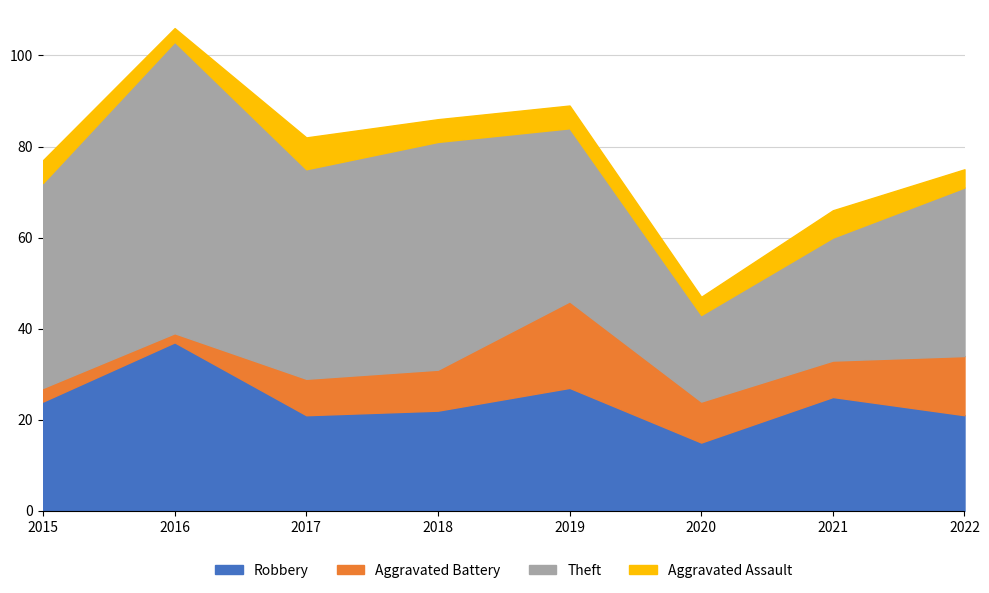

Where is the first local minimum for Aggravated Battery?

2016